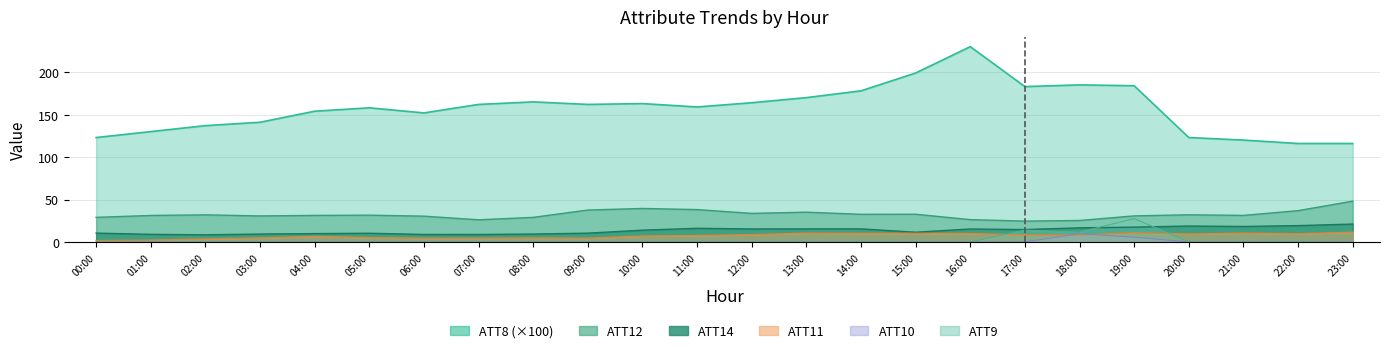

Count the number of data series in this chart.

5